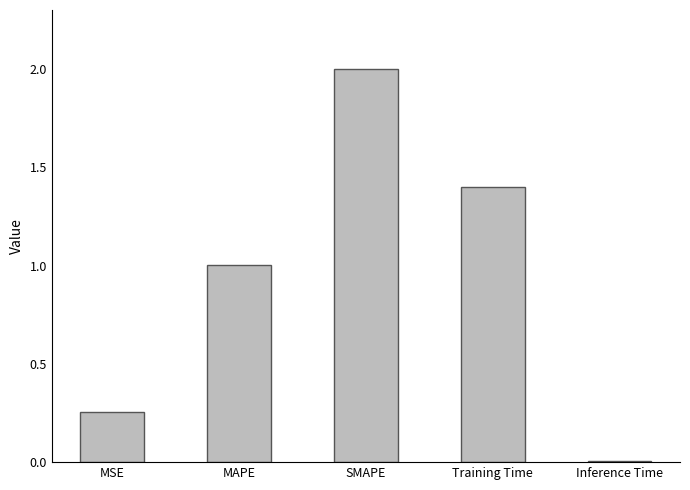

Between MAPE and Inference Time, which is larger?

MAPE